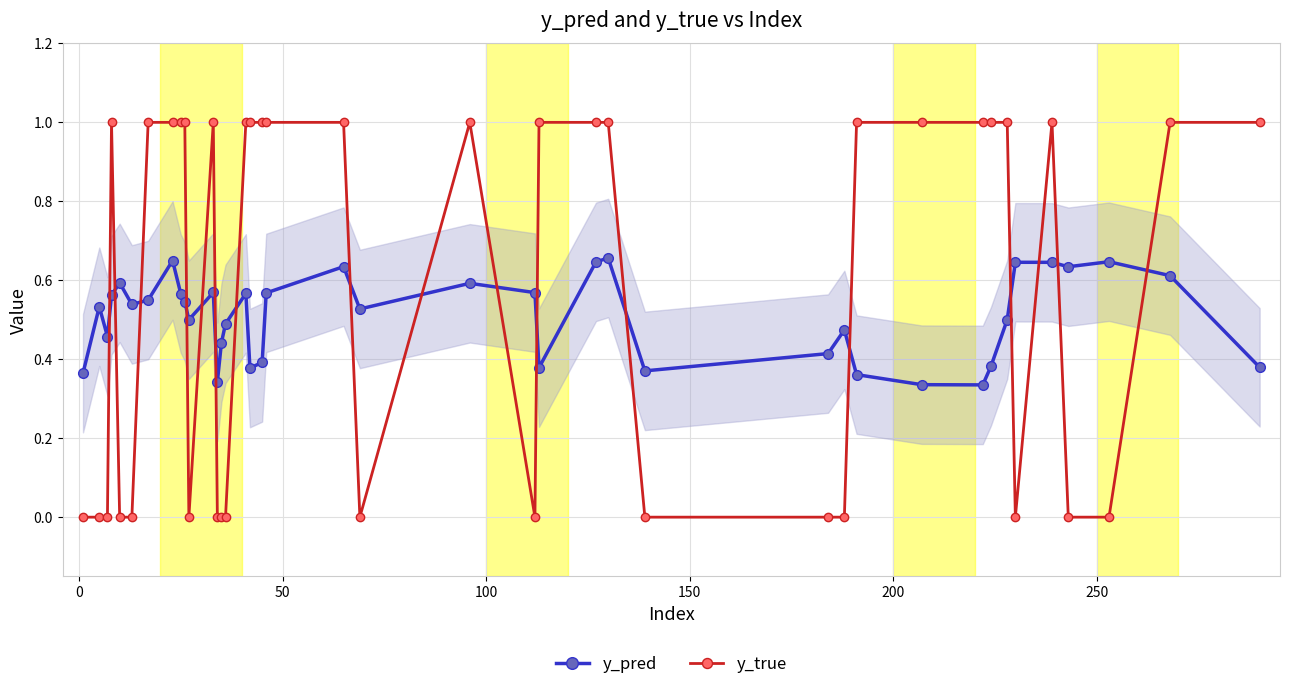

Which series ends up on top after the final intersection of y_pred and y_true?

y_true